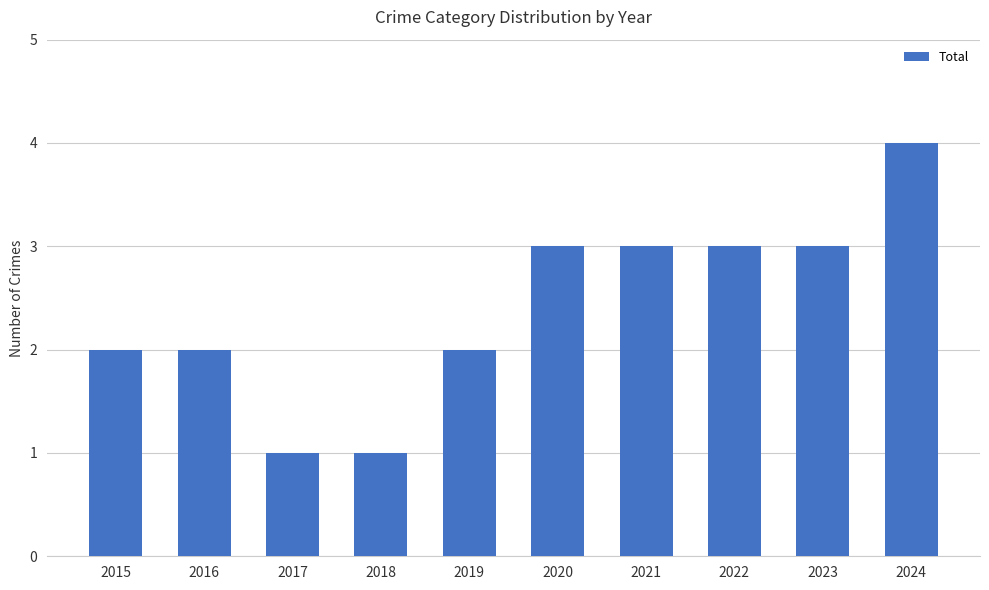

What is the smallest value displayed?

1